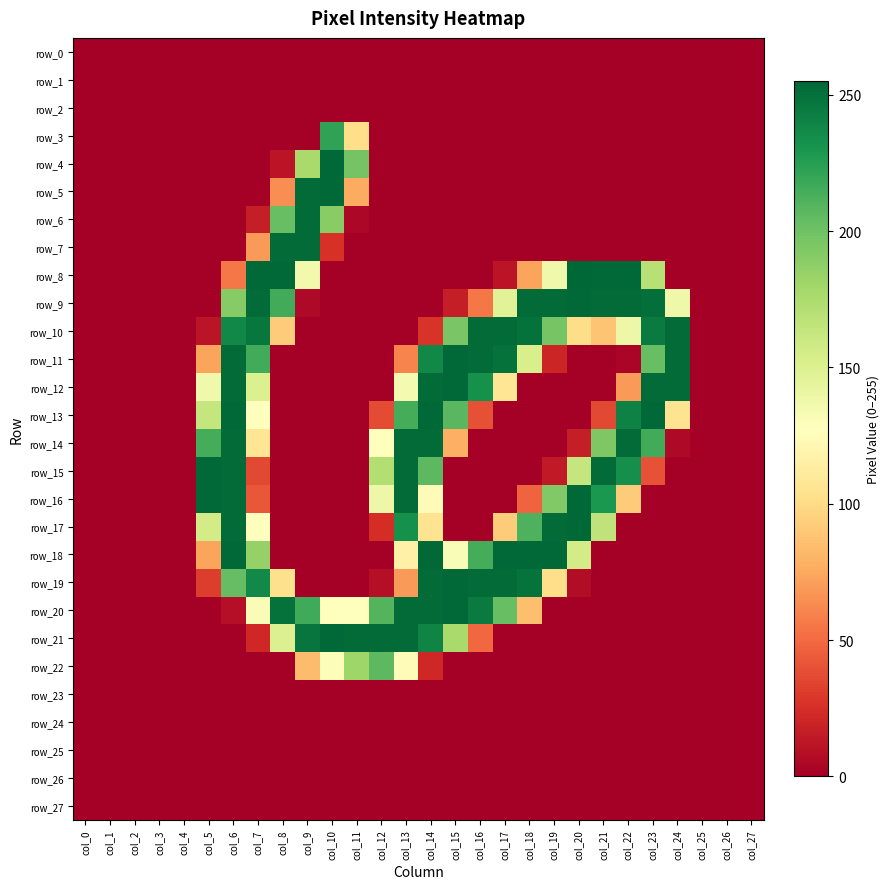

What is the average value of the row_13 series?

69